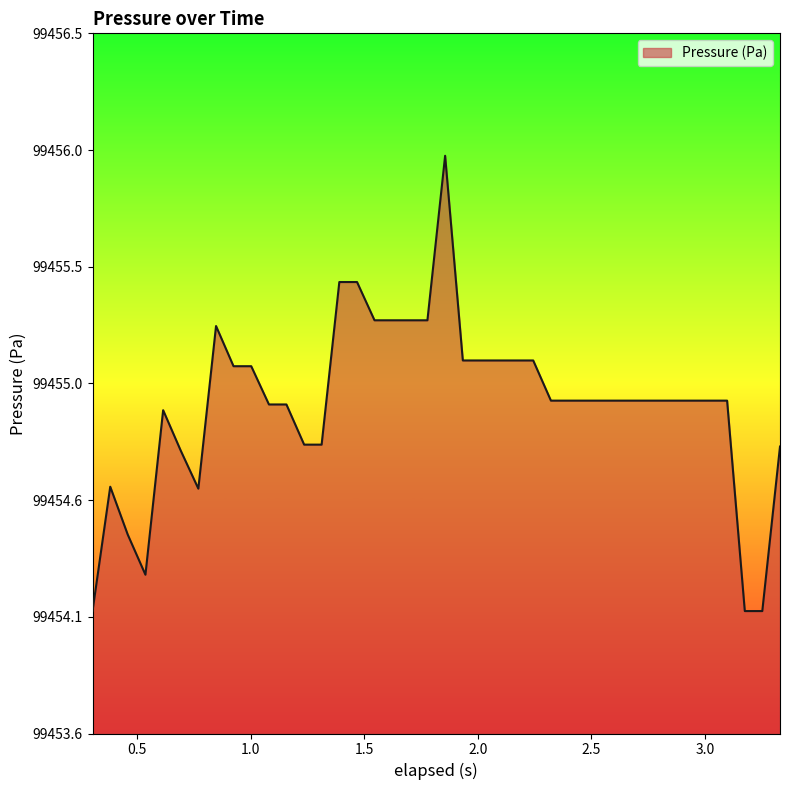

Is this an area chart (filled region under the line)?

Yes